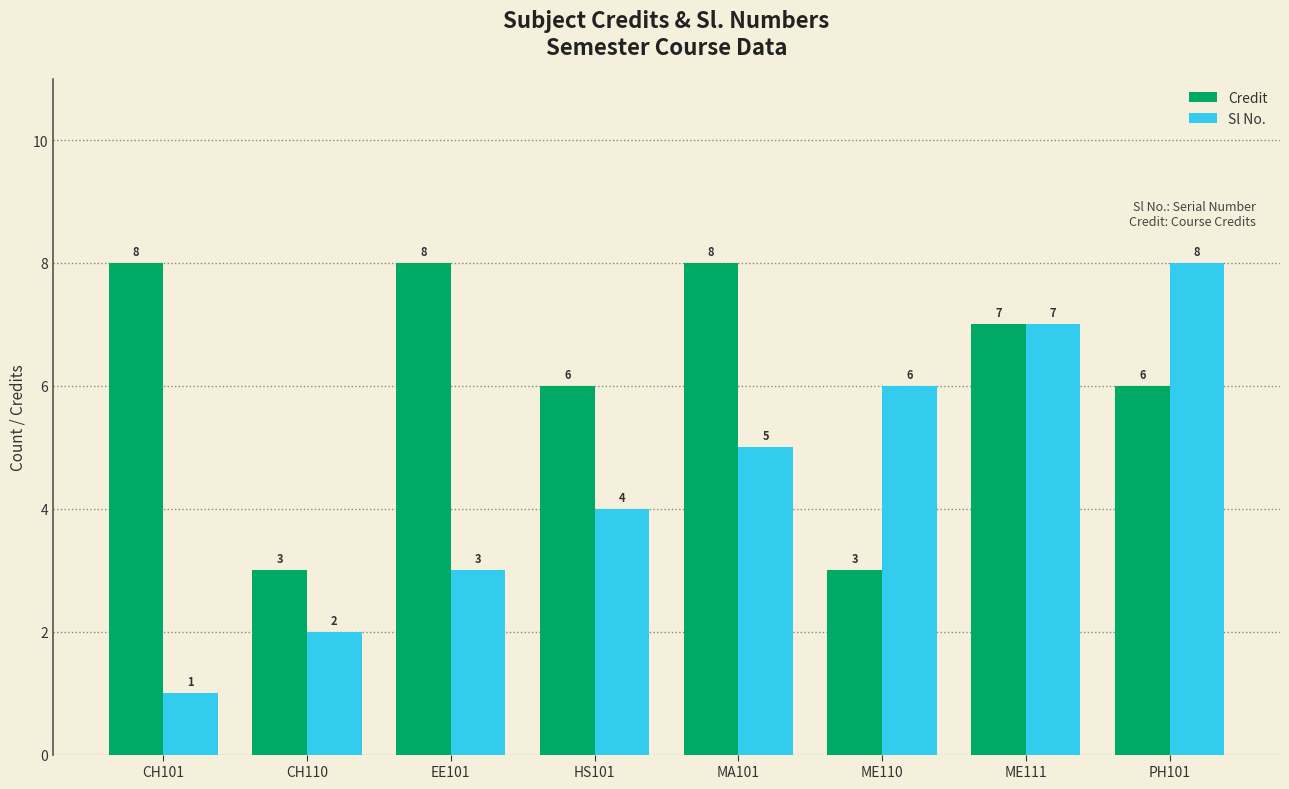

Reading right to left, extract all data points from this chart.

Credit: 6	7	3	8	6	8	3	8
Sl No.: 8	7	6	5	4	3	2	1